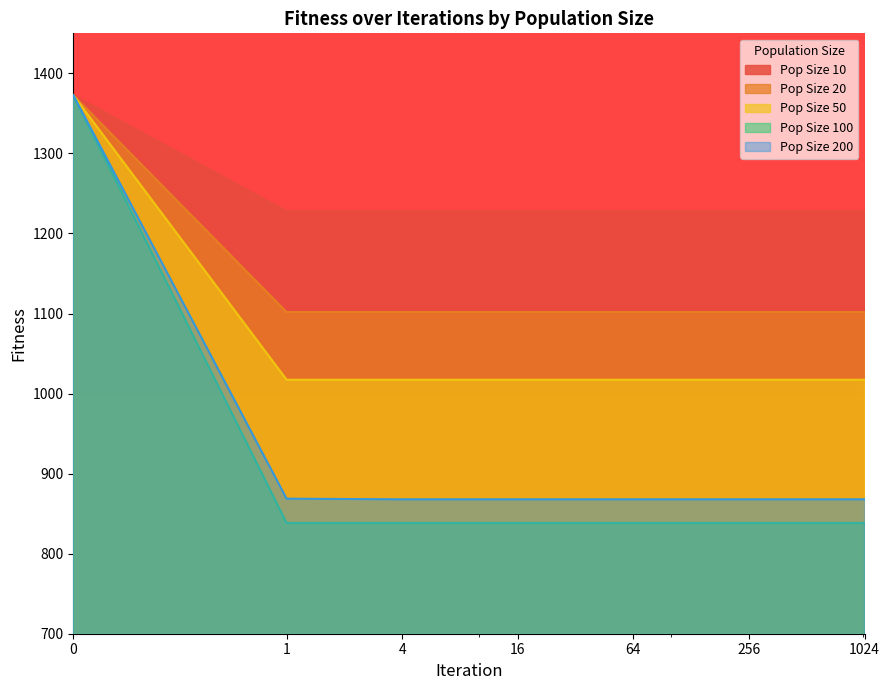

Which has a higher value, 4 or 1?

4